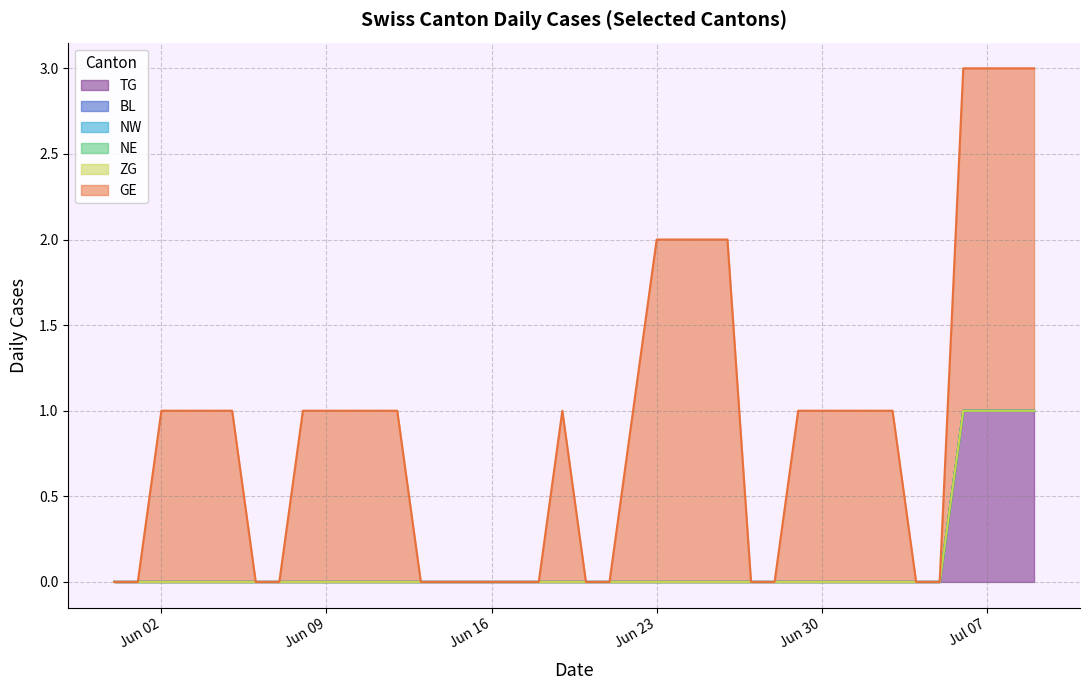

At how many categories does at least one series exceed 1?

8